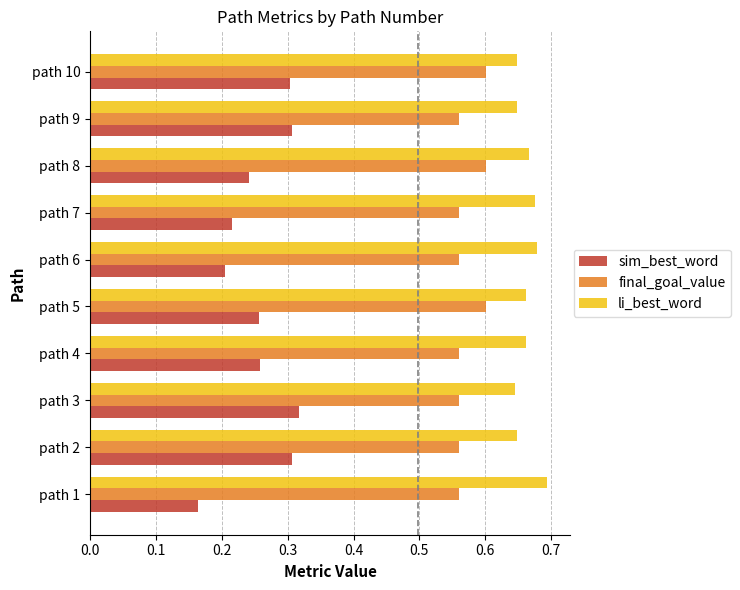

Count the number of data series in this chart.

3